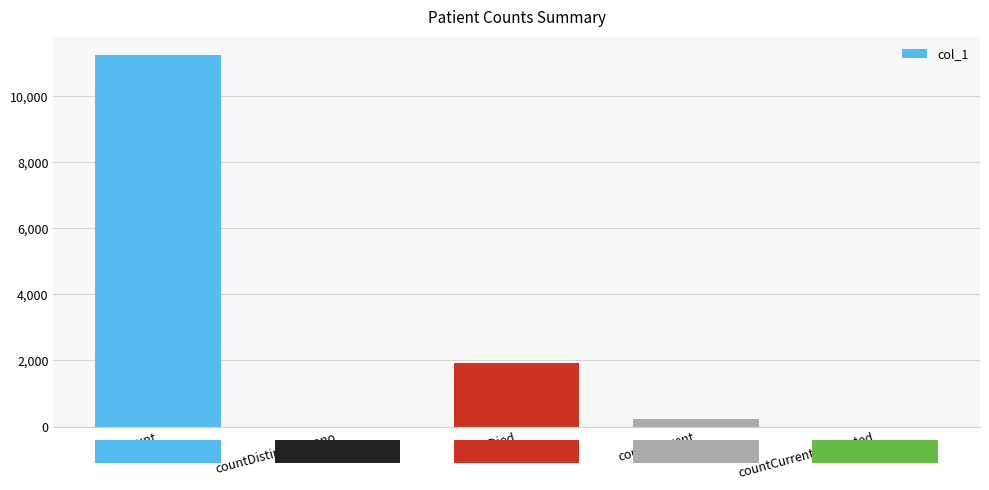

Which category has the highest value across all series?

count